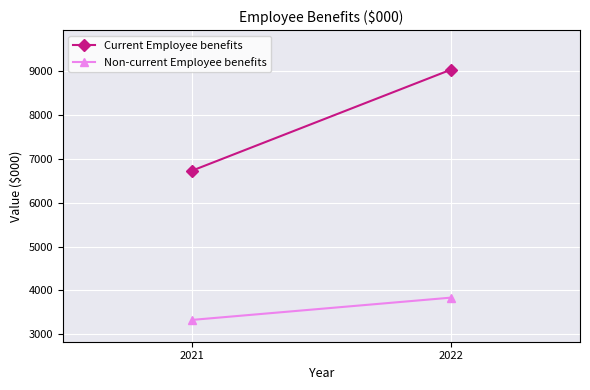

At 2022, list the series in order from smallest to largest.

Non-current Employee benefits, Current Employee benefits